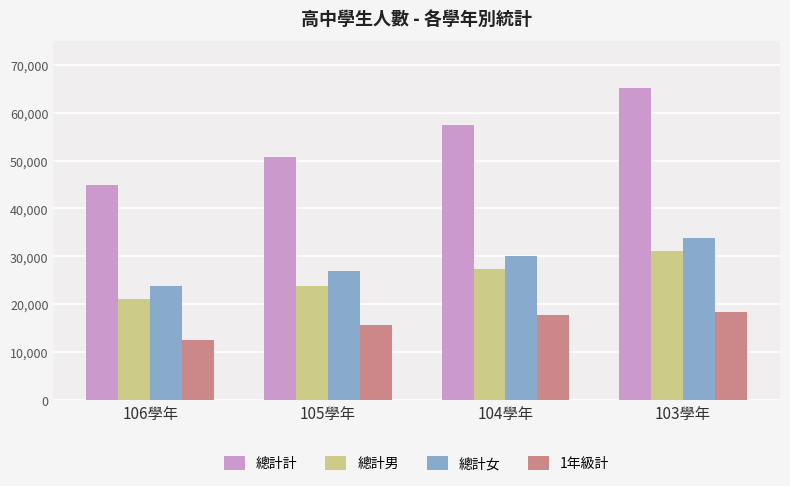

Which series has the widest spread of values?

總計計